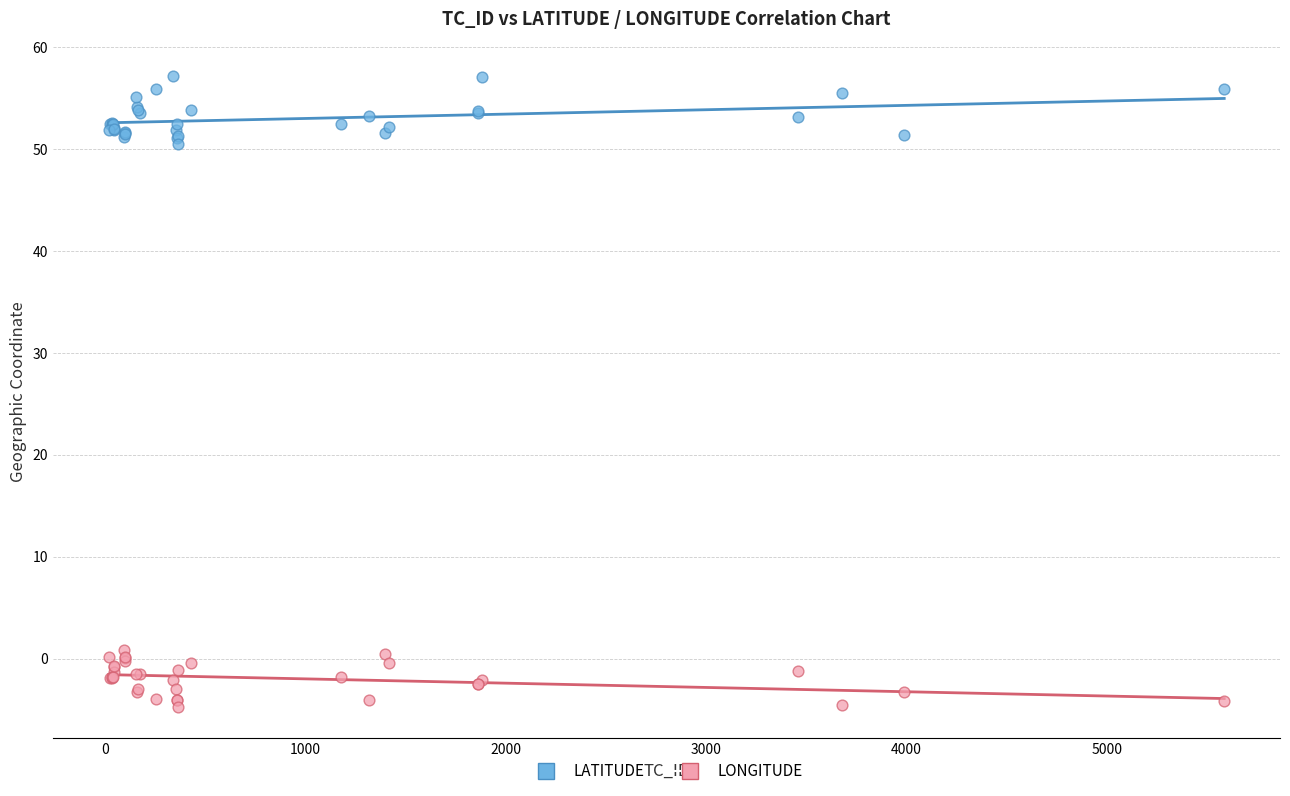

Which series contains the lowest Y value?

LONGITUDE